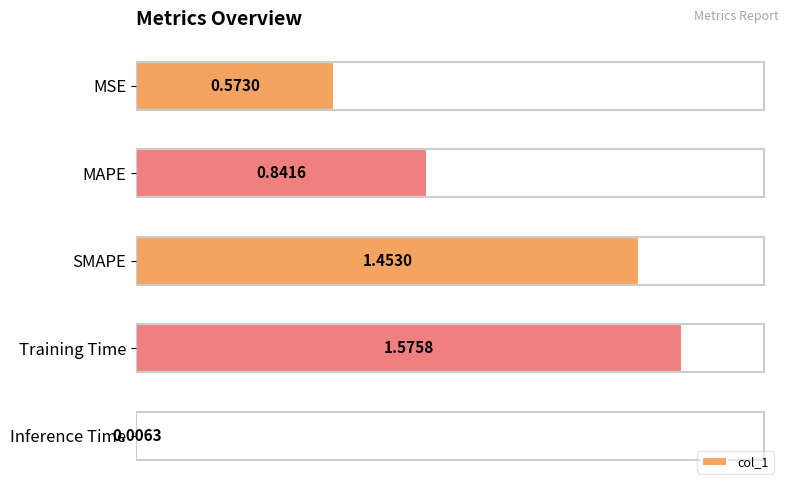

Which label corresponds to the smallest value in the chart?

Inference Time